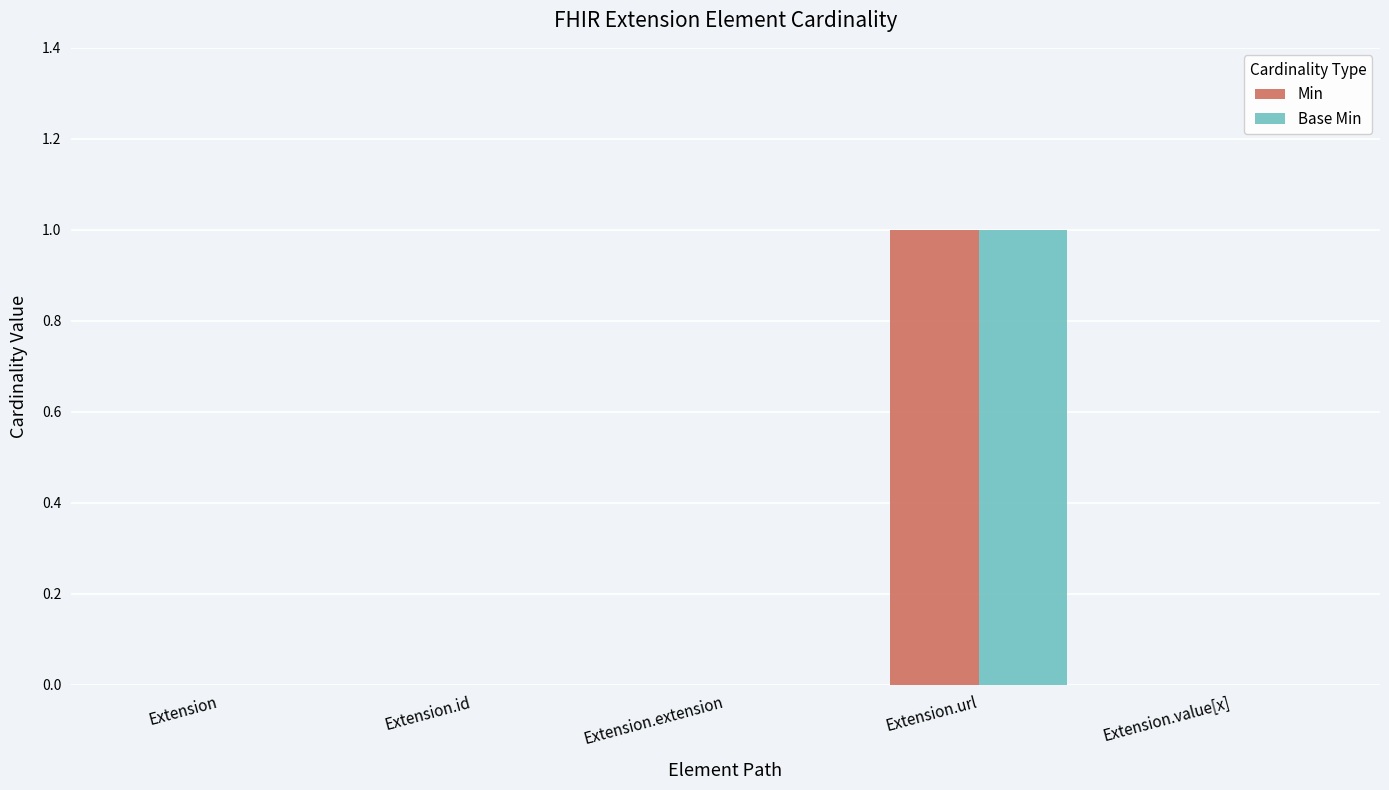

True or false: Min has a value of 0 at Extension.value[x].

True